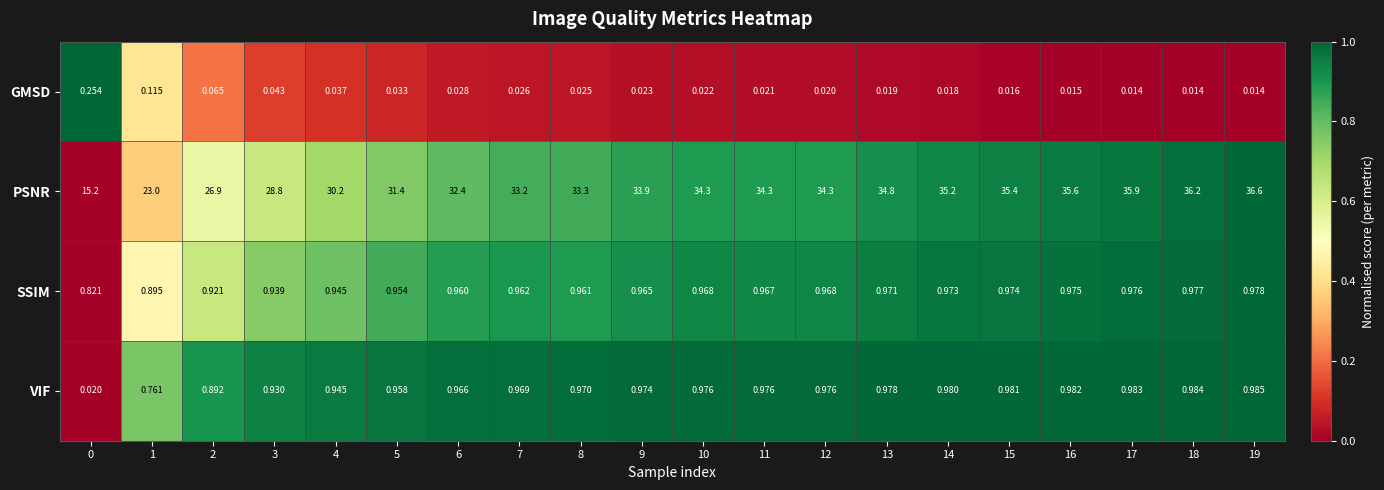

Is the value of VIF at 15 greater than the value of SSIM at 9?

Yes